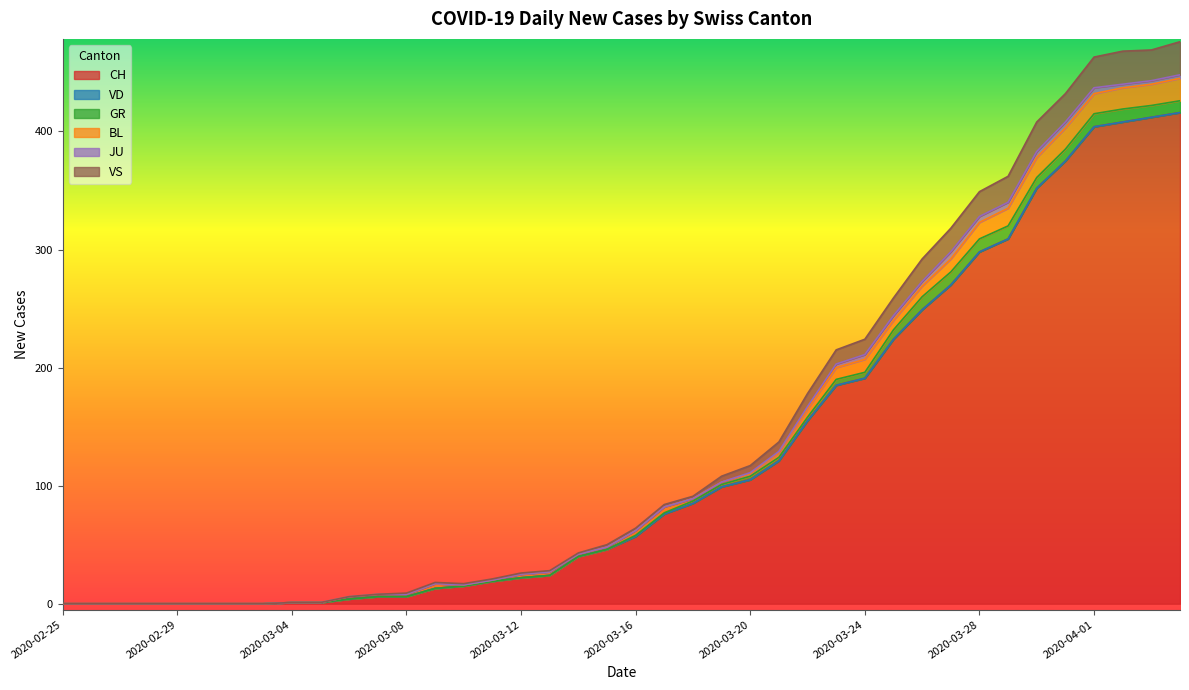

At which label does JU reach its minimum?

2020-02-25